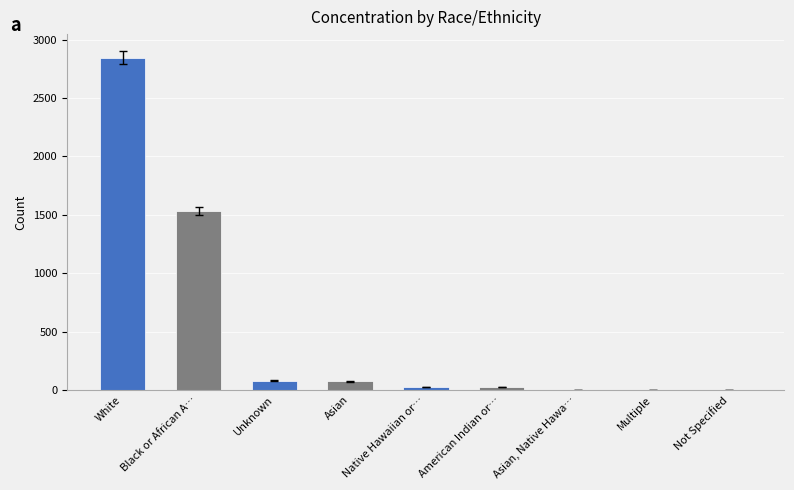

Which category has the highest value across all series?

White